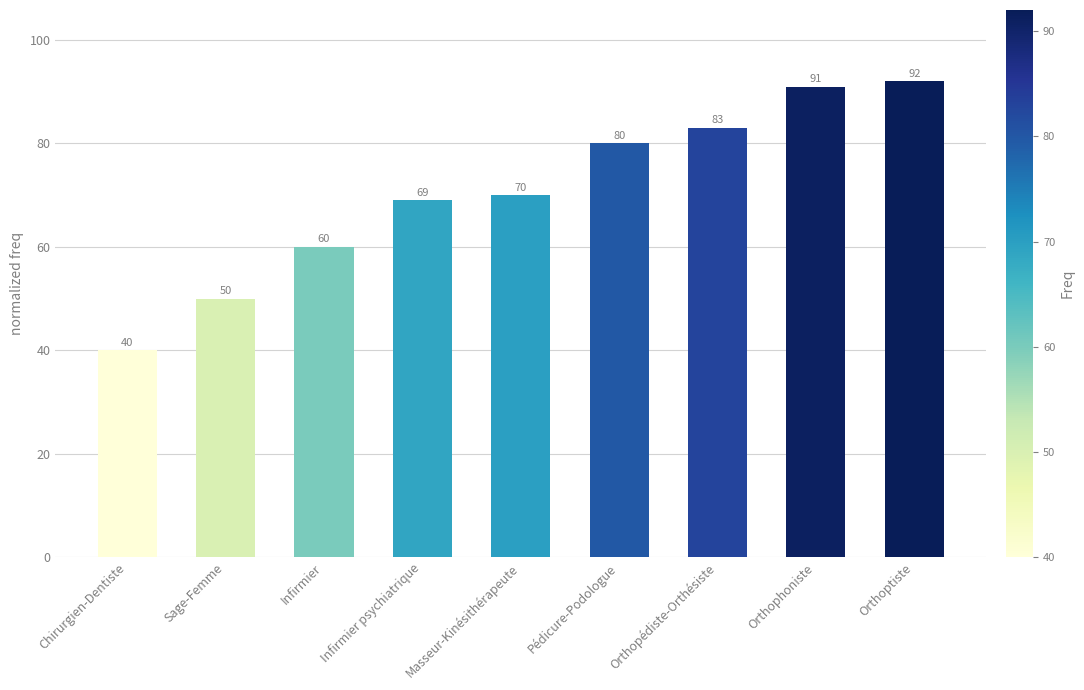

The chart shows a value of 80 at Pédicure-Podologue. True or false?

True